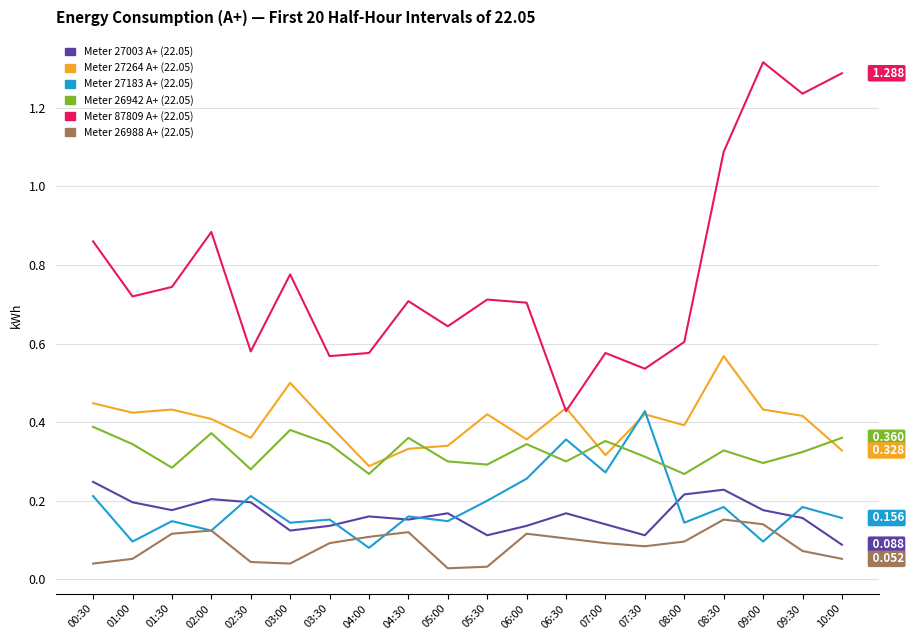

Is this an area chart (filled region under the line)?

No